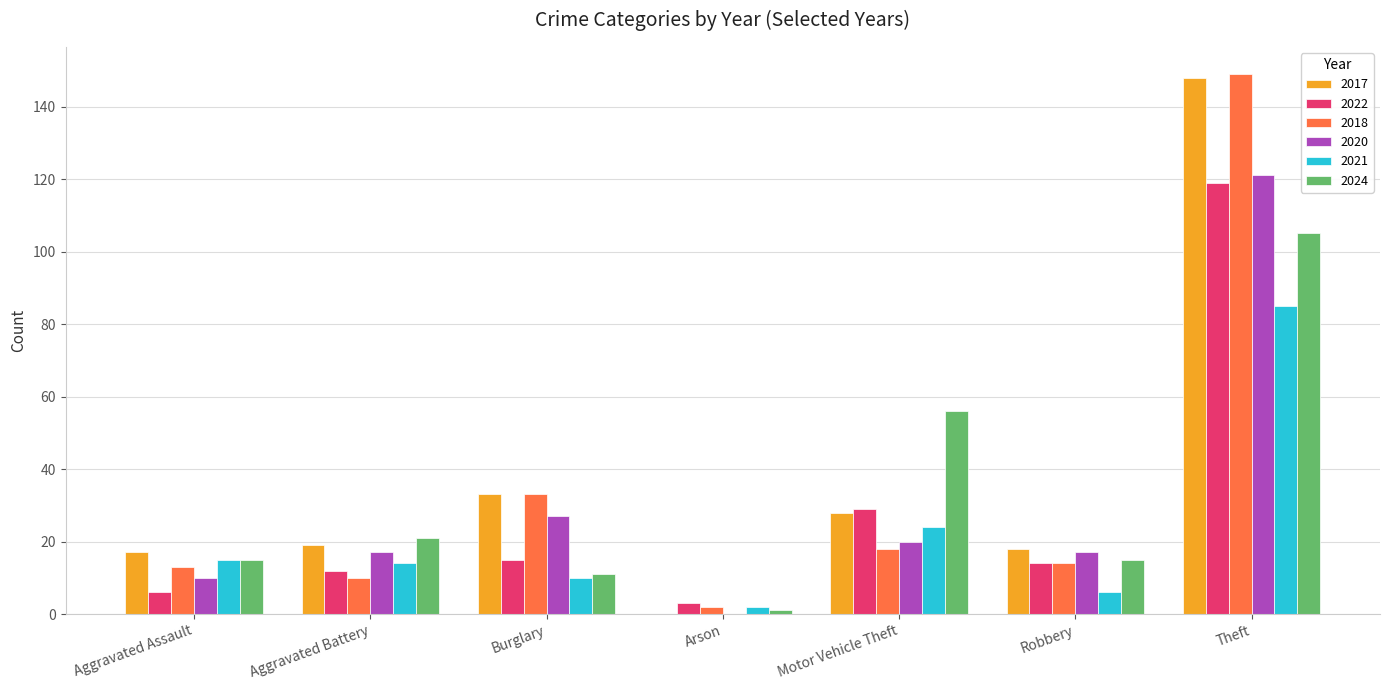

Does the chart contain stacked bars?

No